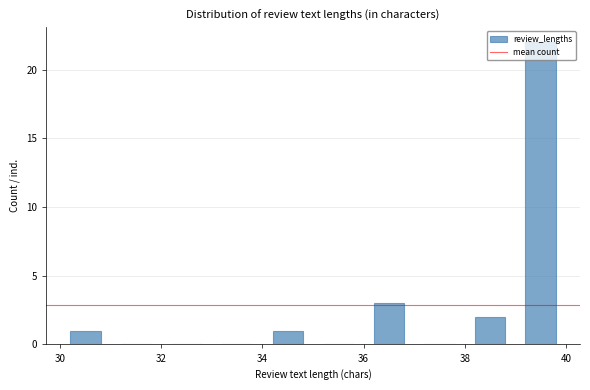

Reading left to right, list every bar in this chart as the range it spans on the x-axis followed by its height. The values are not printed on the chart, so give them approximately, as read against the axis.

30 to 31: 1
31 to 32: 0
32 to 33: 0
33 to 34: 0
34 to 35: 1
35 to 36: 0
36 to 37: 3
37 to 38: 0
38 to 39: 2
39 to 40: 22